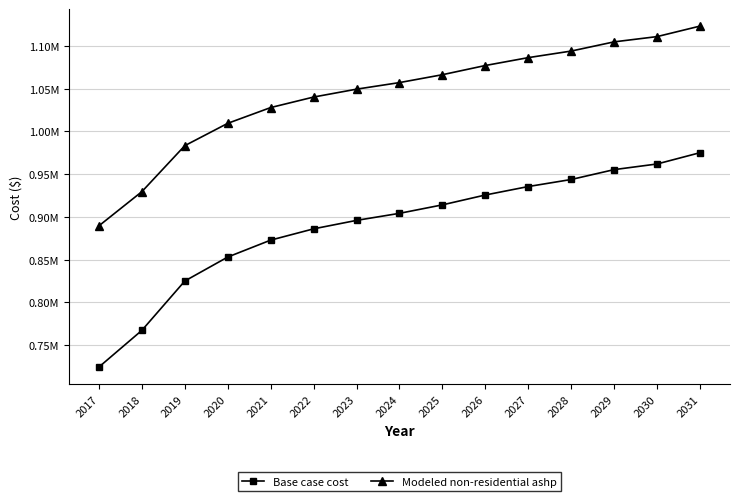

What are all the series names shown in the legend?

Base case cost, Modeled non-residential ashp